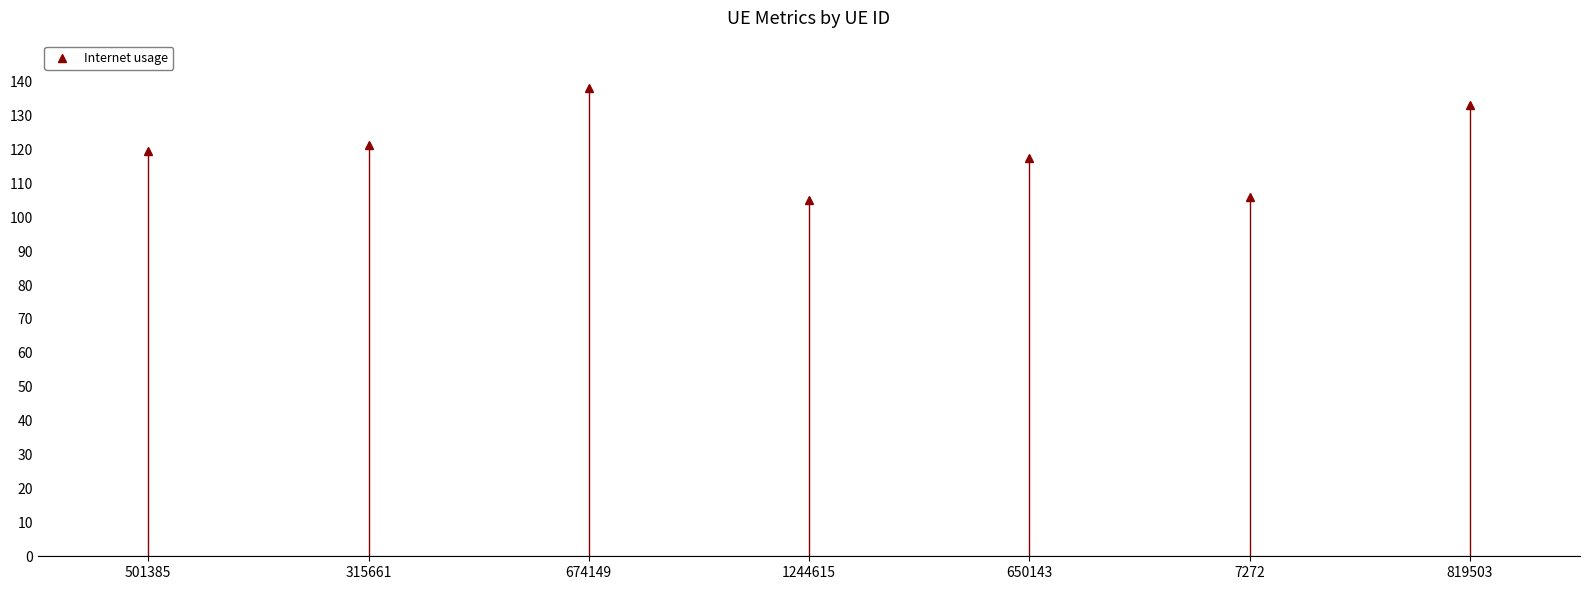

Count the number of data series in this chart.

1